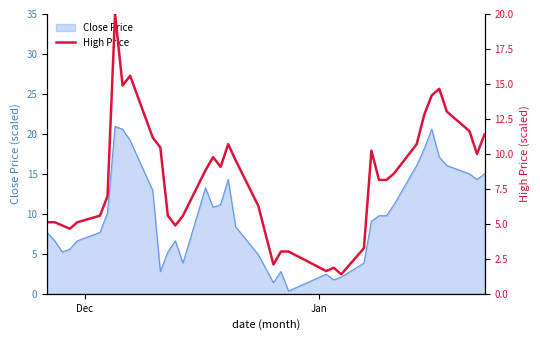

How many data points are less than 8?

18